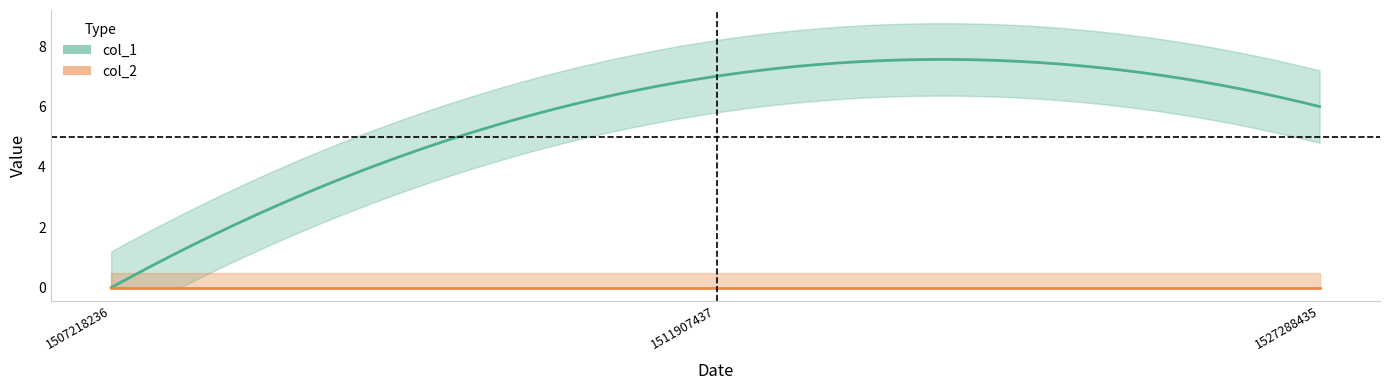

List the labels in order of col_1 value, smallest first.

1507218236, 1527288435, 1511907437